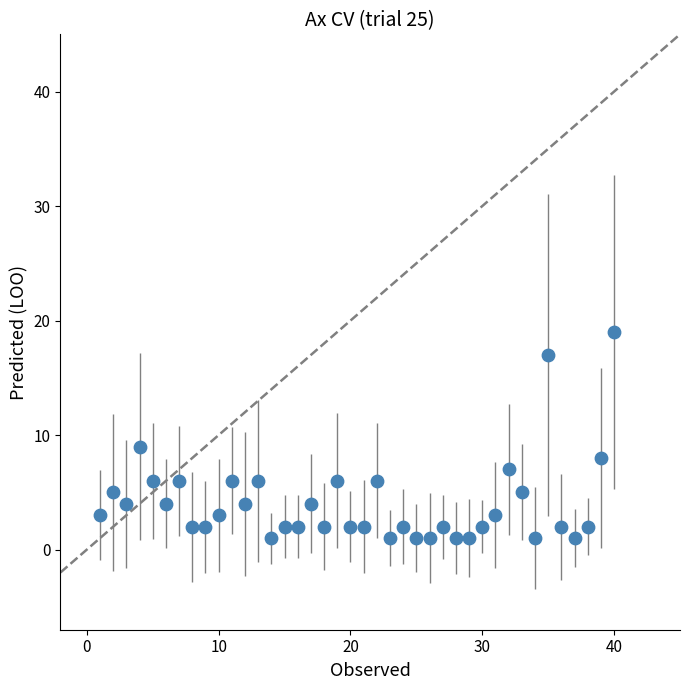

What is the range of Y values (max minus min)?

18